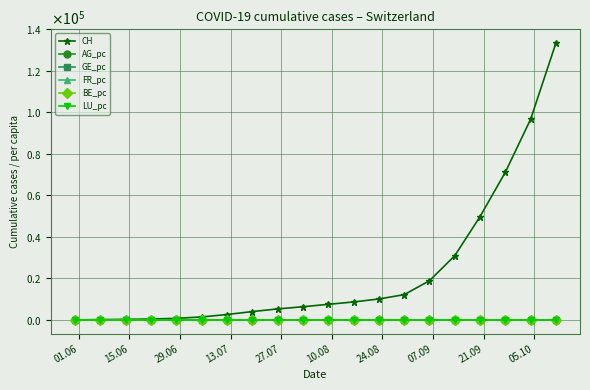

What are all the series names shown in the legend?

CH, AG_pc, GE_pc, FR_pc, BE_pc, LU_pc